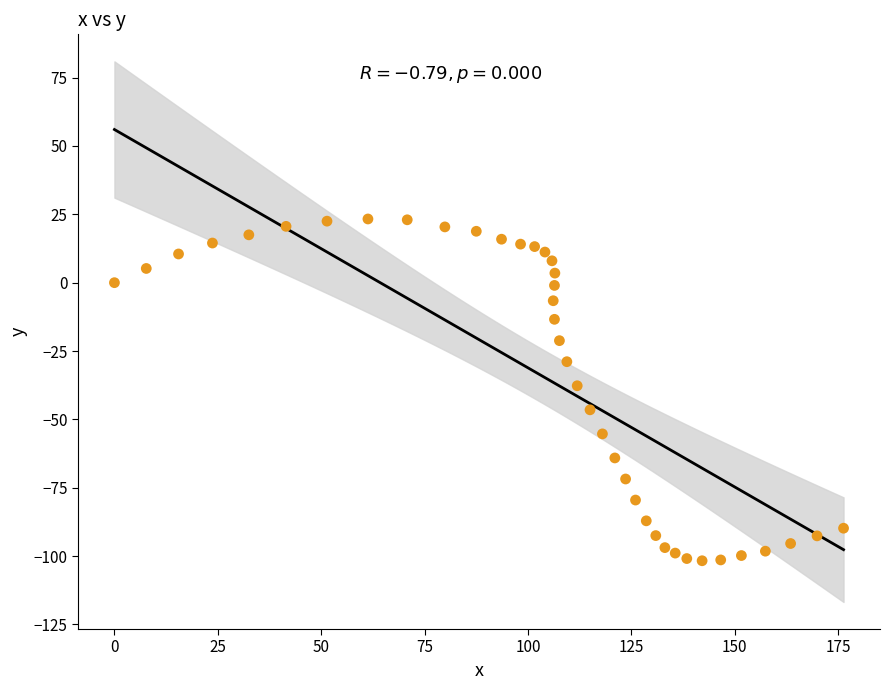

What is the range of X values (max minus min)?

176.3